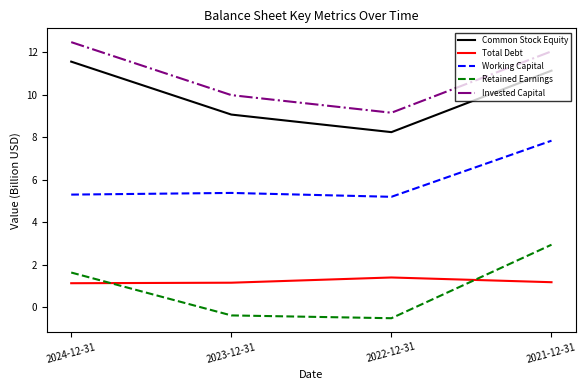

True or false: Invested Capital and Working Capital intersect in this chart.

False